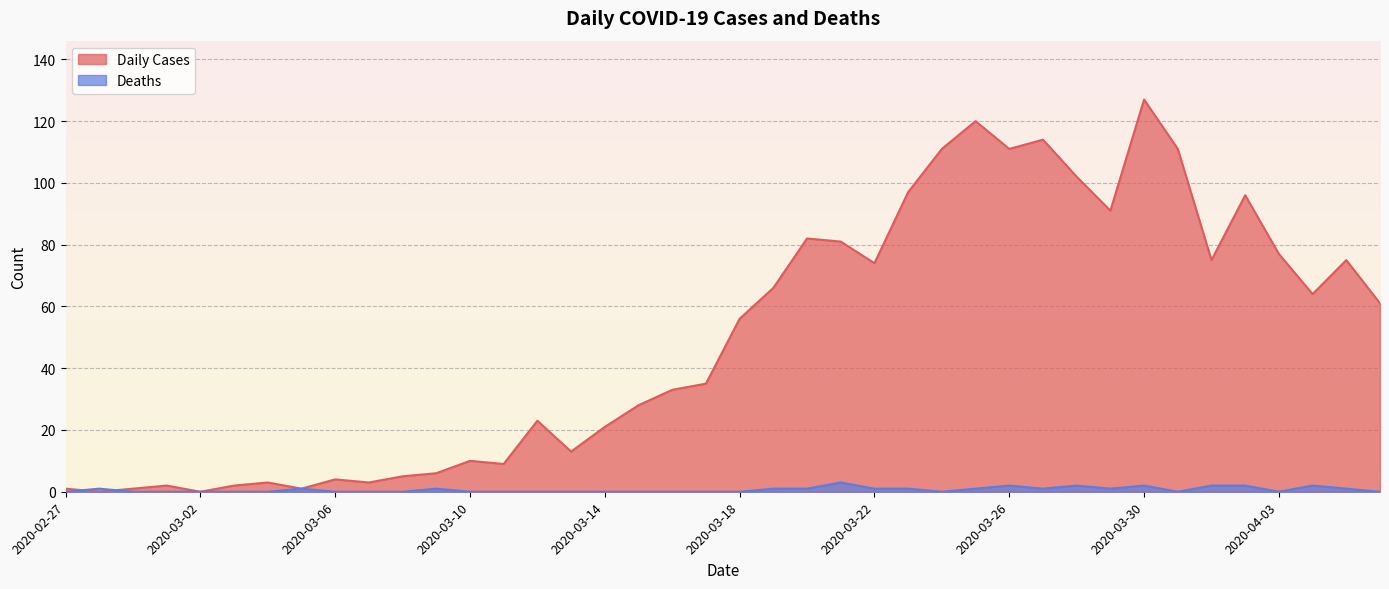

How many categories are shown in the chart?

40